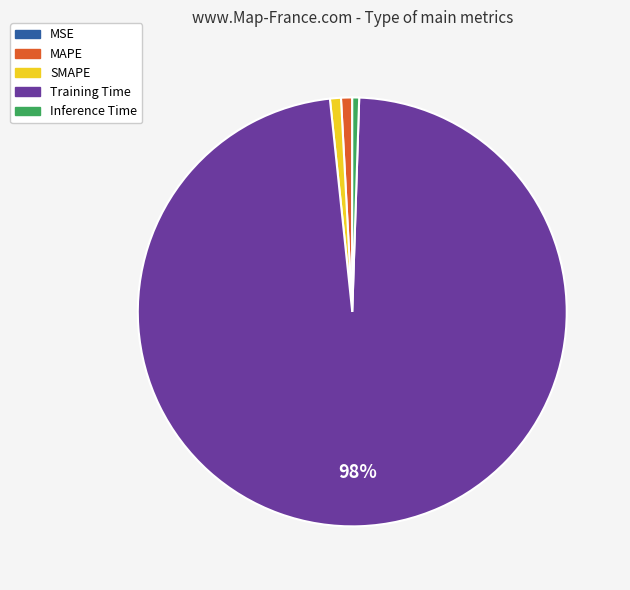

What percentage is the MAPE slice, to the nearest percent?

1%